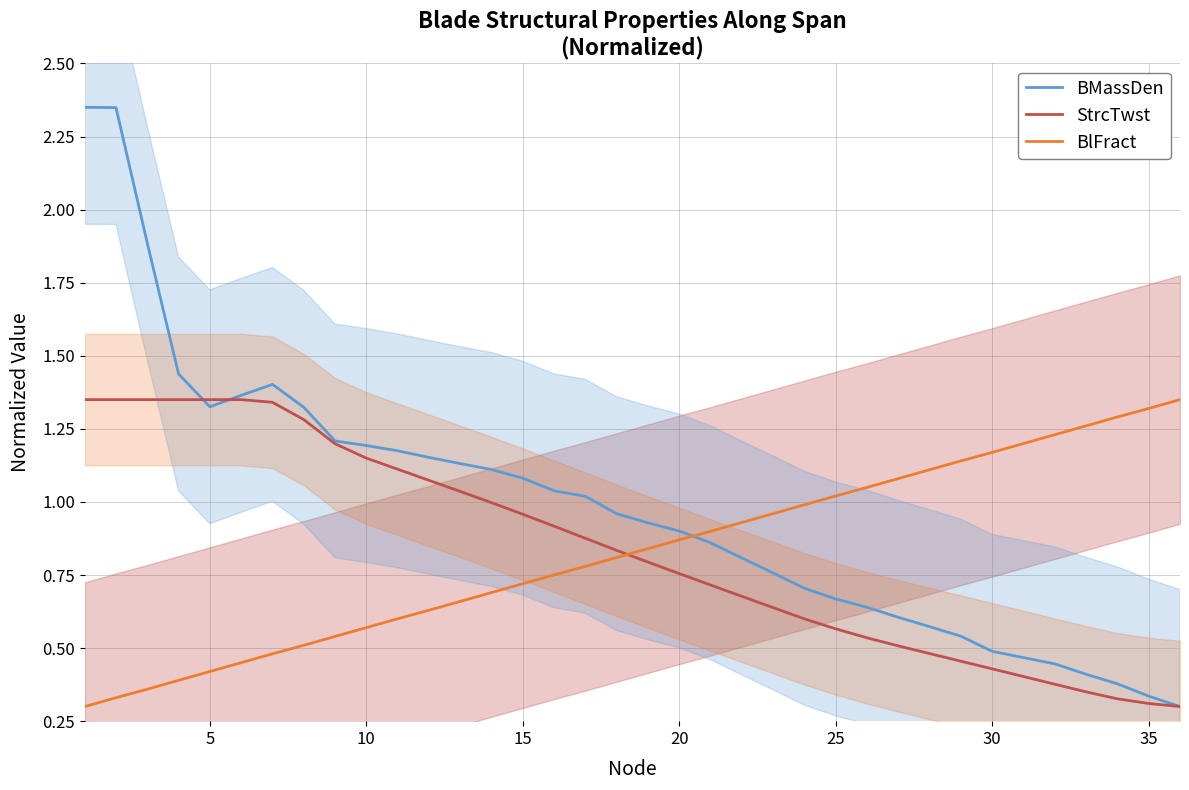

How many series are shown in this chart?

3